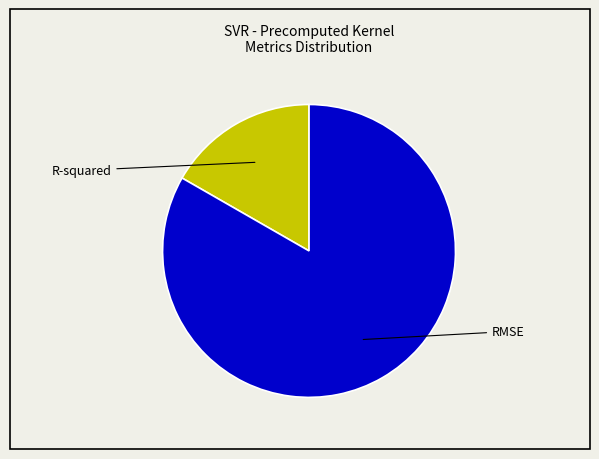

Does R-squared represent more than half of the total?

No